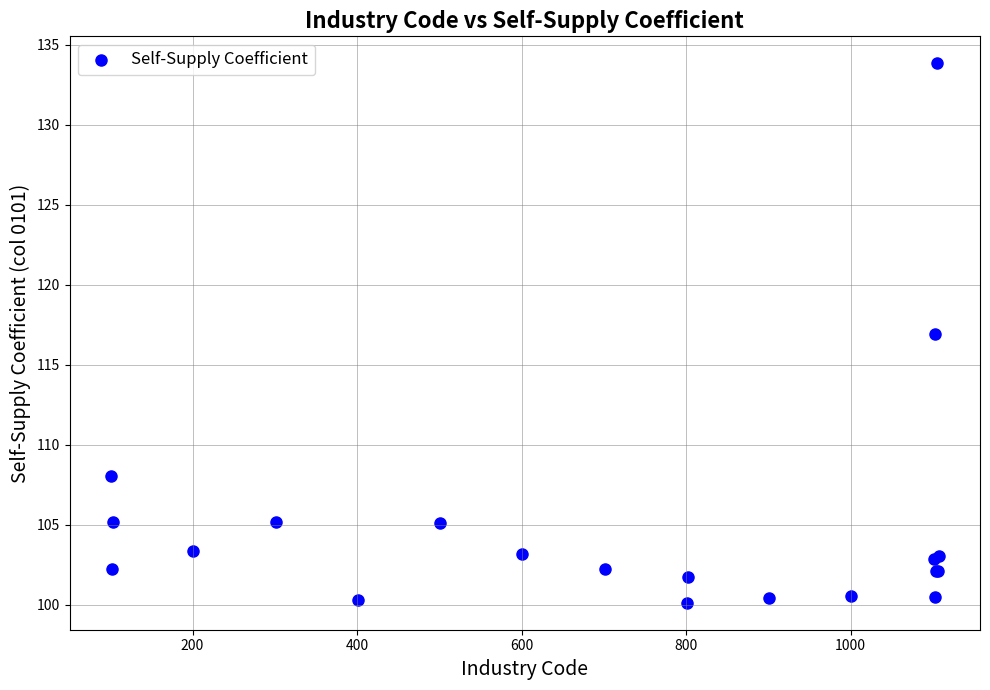

What Y value in the scatter plot is closest to 116?

116.9